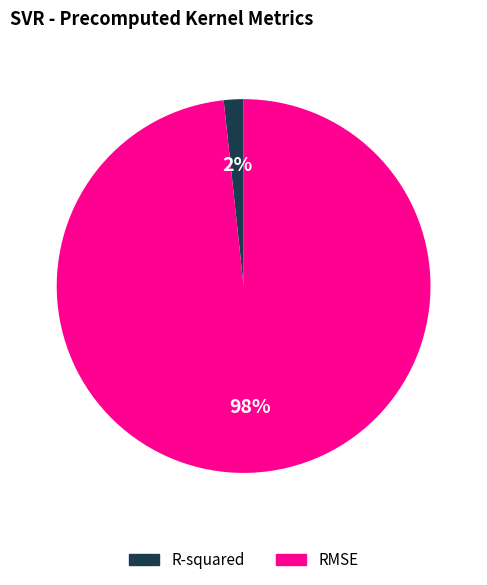

Rank the categories by value from lowest to highest.

R-squared, RMSE